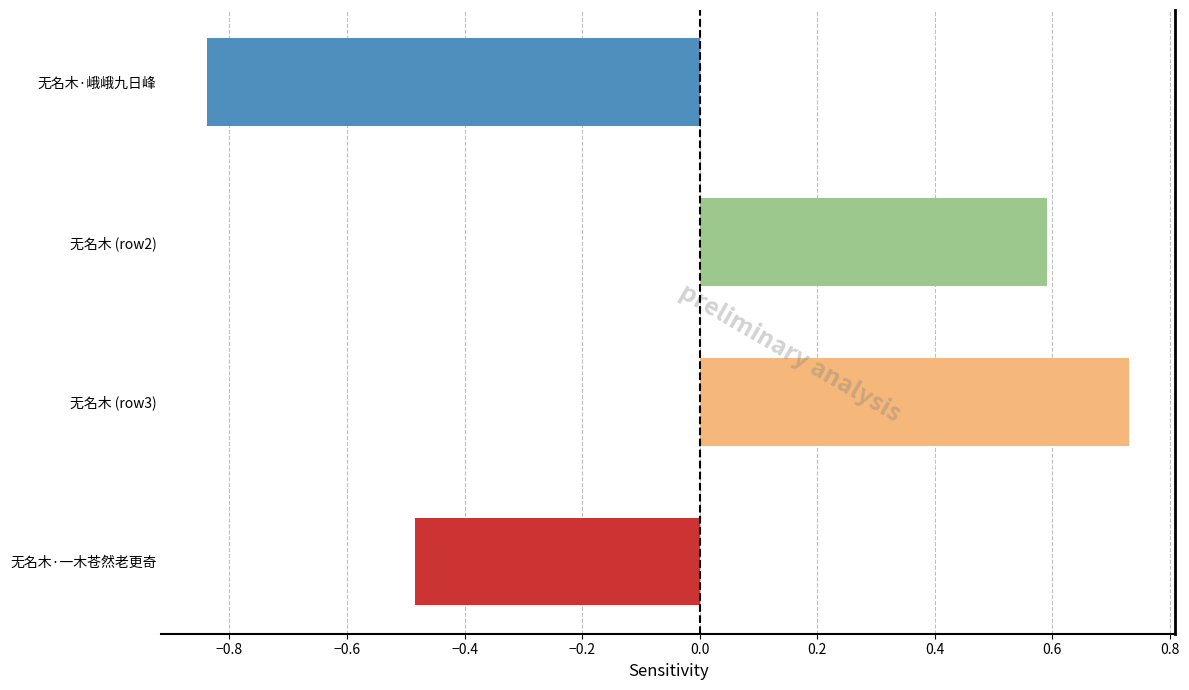

What is the difference between the values at 无名木·一木苍然老更奇 and 无名木 (row3)?

1.2